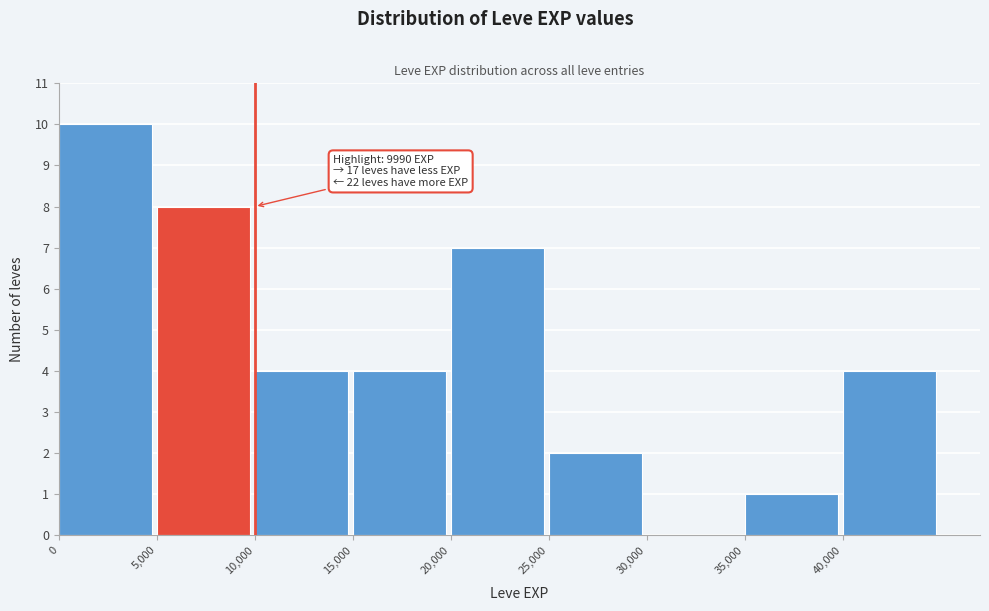

Which range on the x-axis has the tallest bar?

0 to 5000